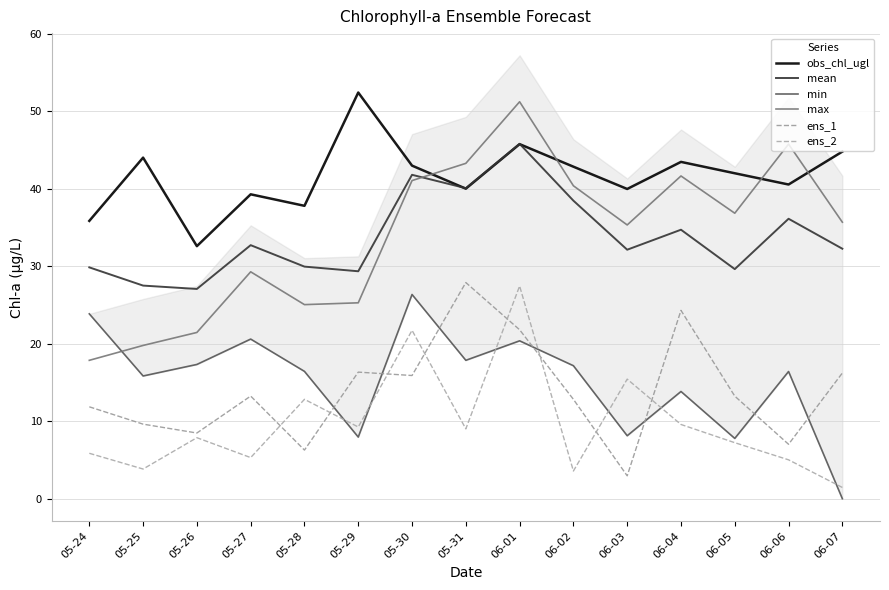

At which label does max first exceed 35?

05-30